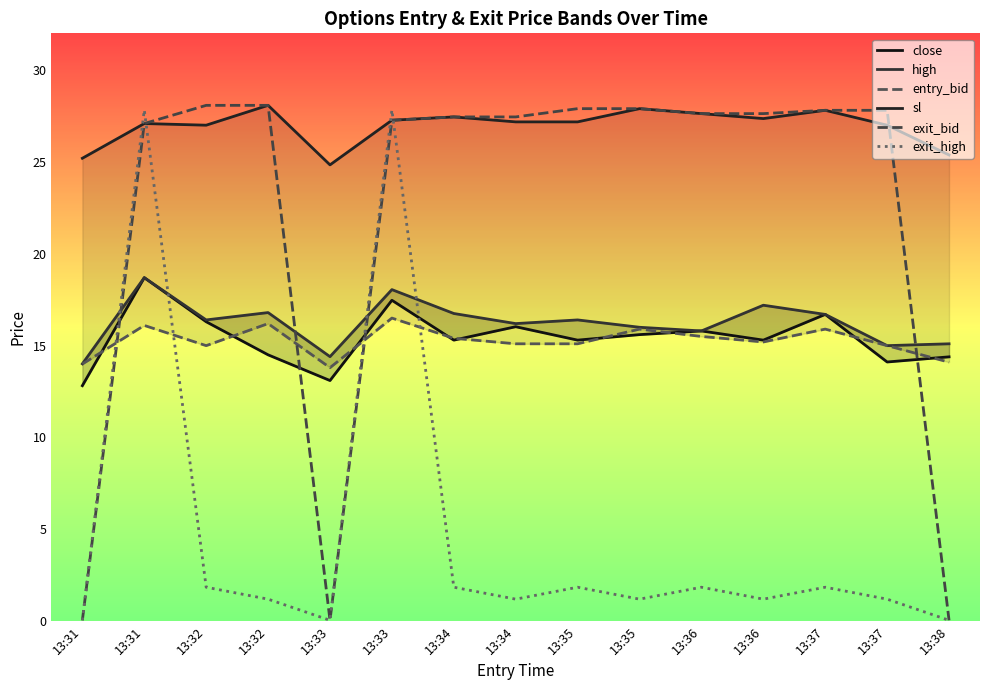

In entry_bid, how many points are lower than both neighbors (excluding endpoints)?

3